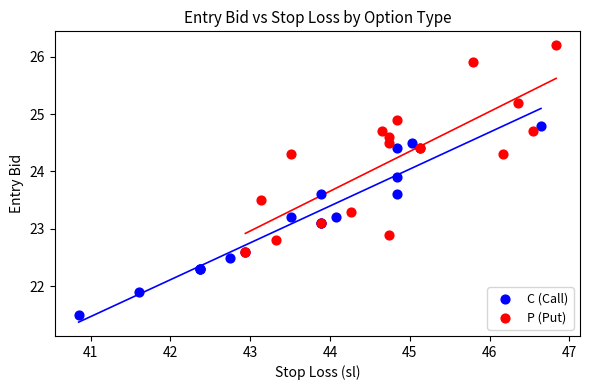

Which series has the largest Y range (max minus min)?

P (Put)